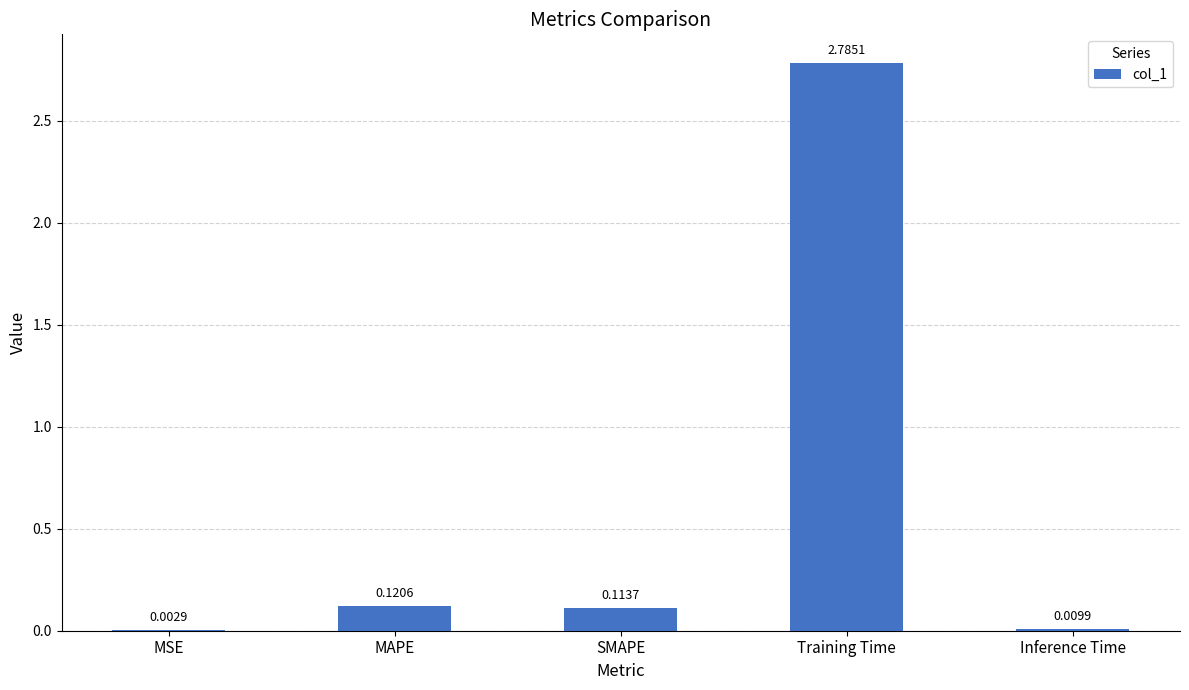

At which category does the chart reach its peak across all series?

Training Time